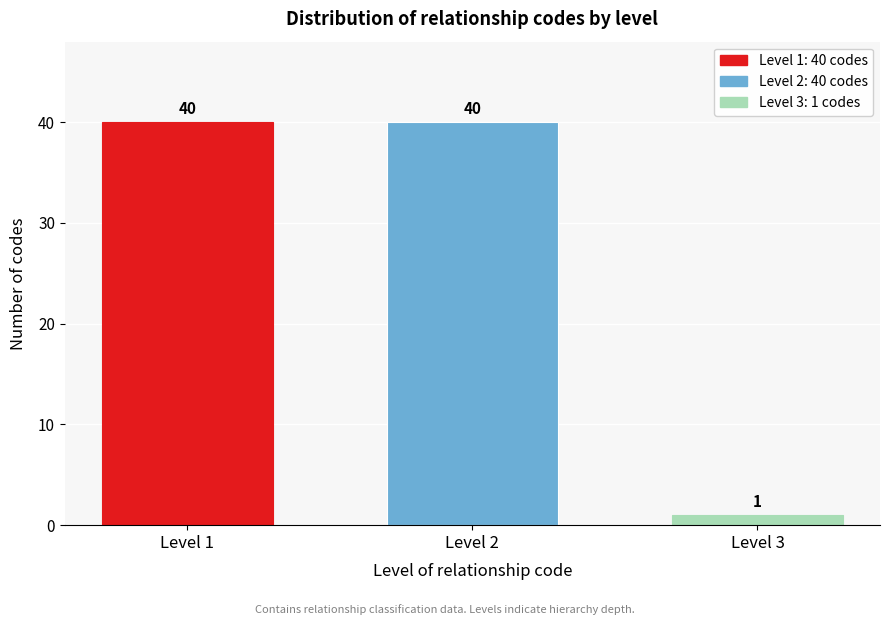

Reading left to right, transcribe all the data shown in this chart.

40	40	1